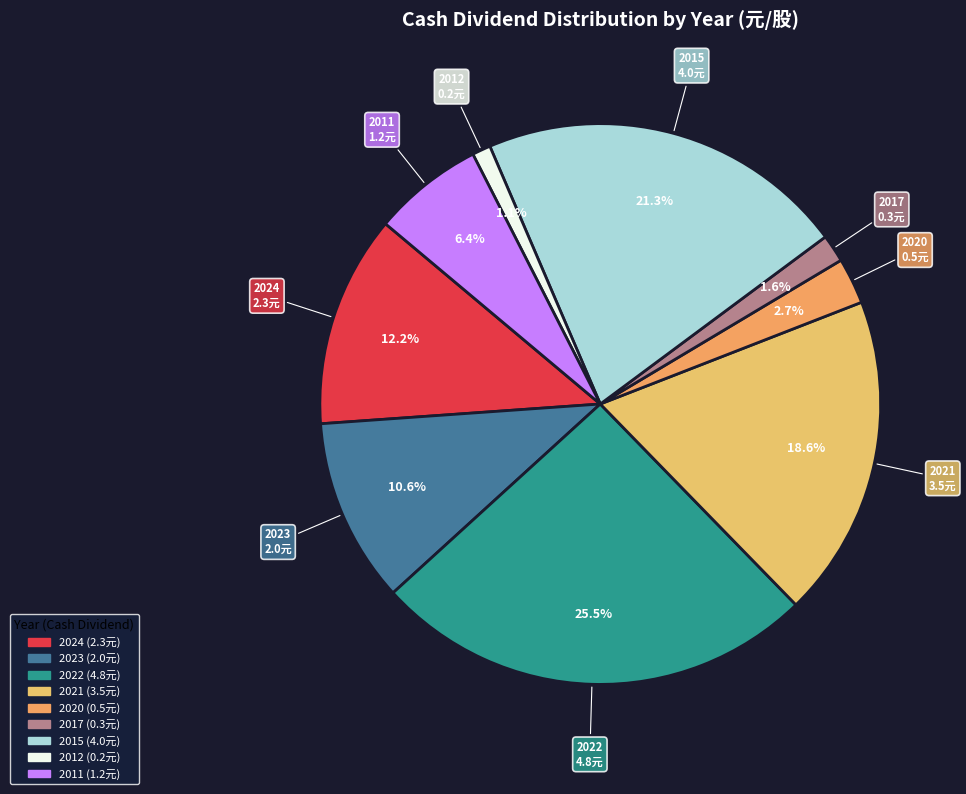

How many slices are in this pie chart?

9